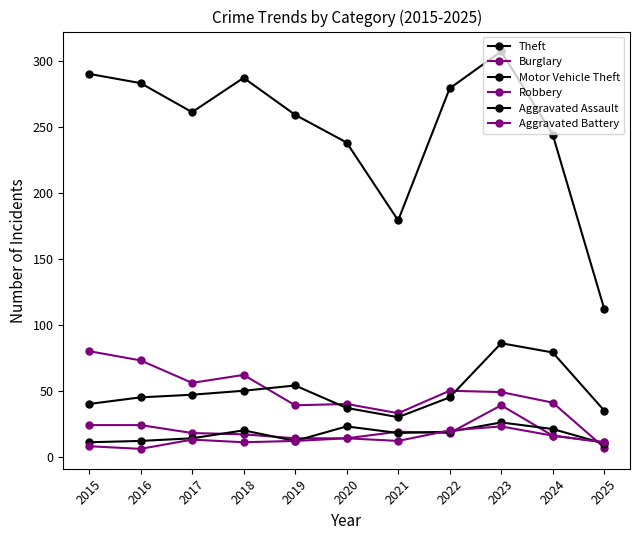

How many distinct data groups are displayed?

6